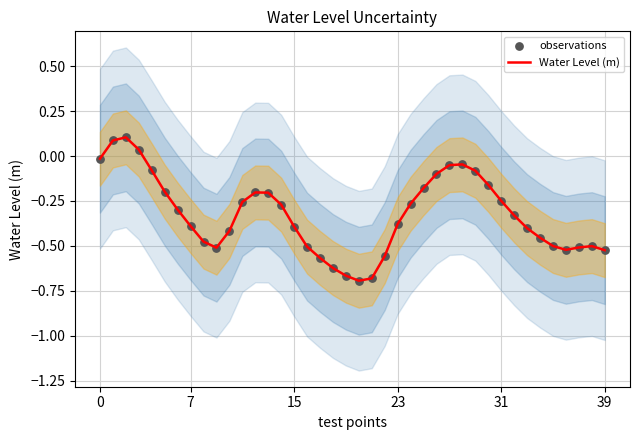

Which series has the widest spread of Y values?

Water Level (m)